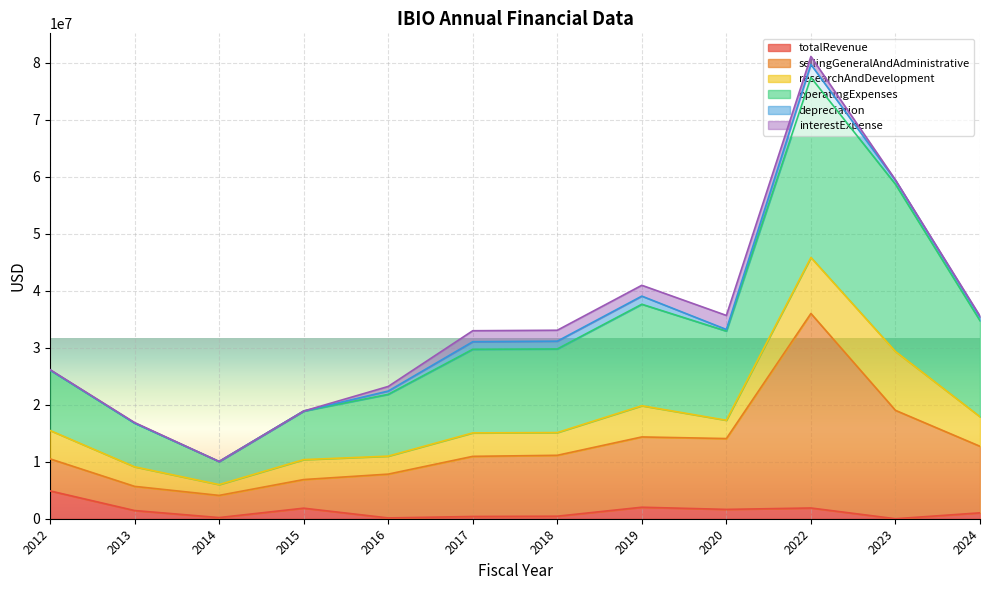

Count the number of categories in the chart.

12